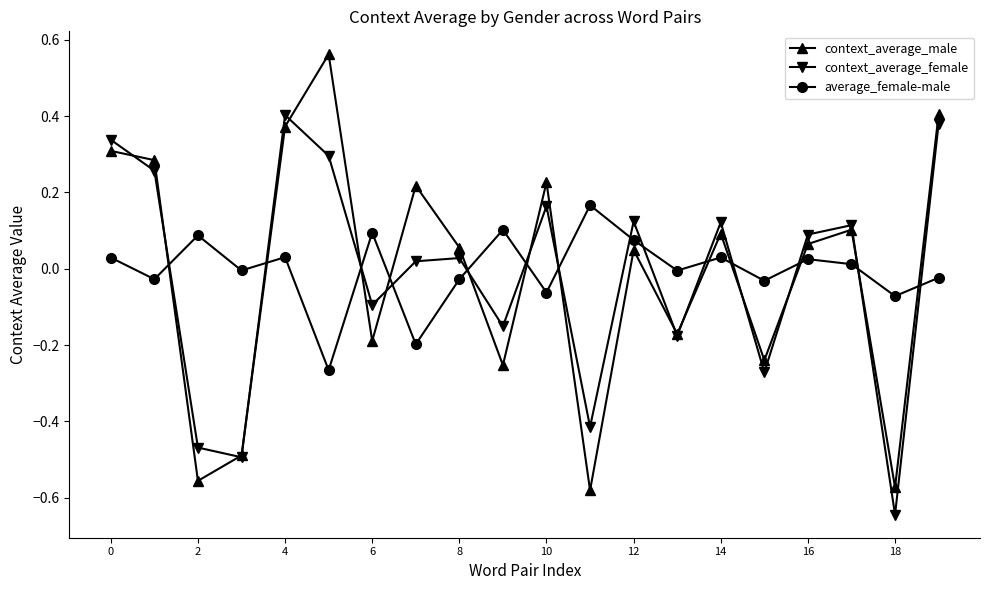

Which series has the largest range (max minus min)?

context_average_male